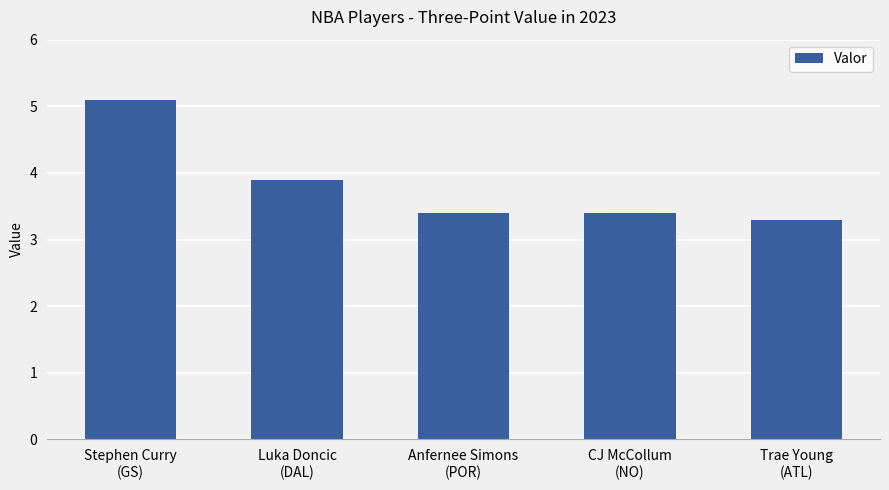

True or false: the data shows 3.3 at Trae Young
(ATL).

True